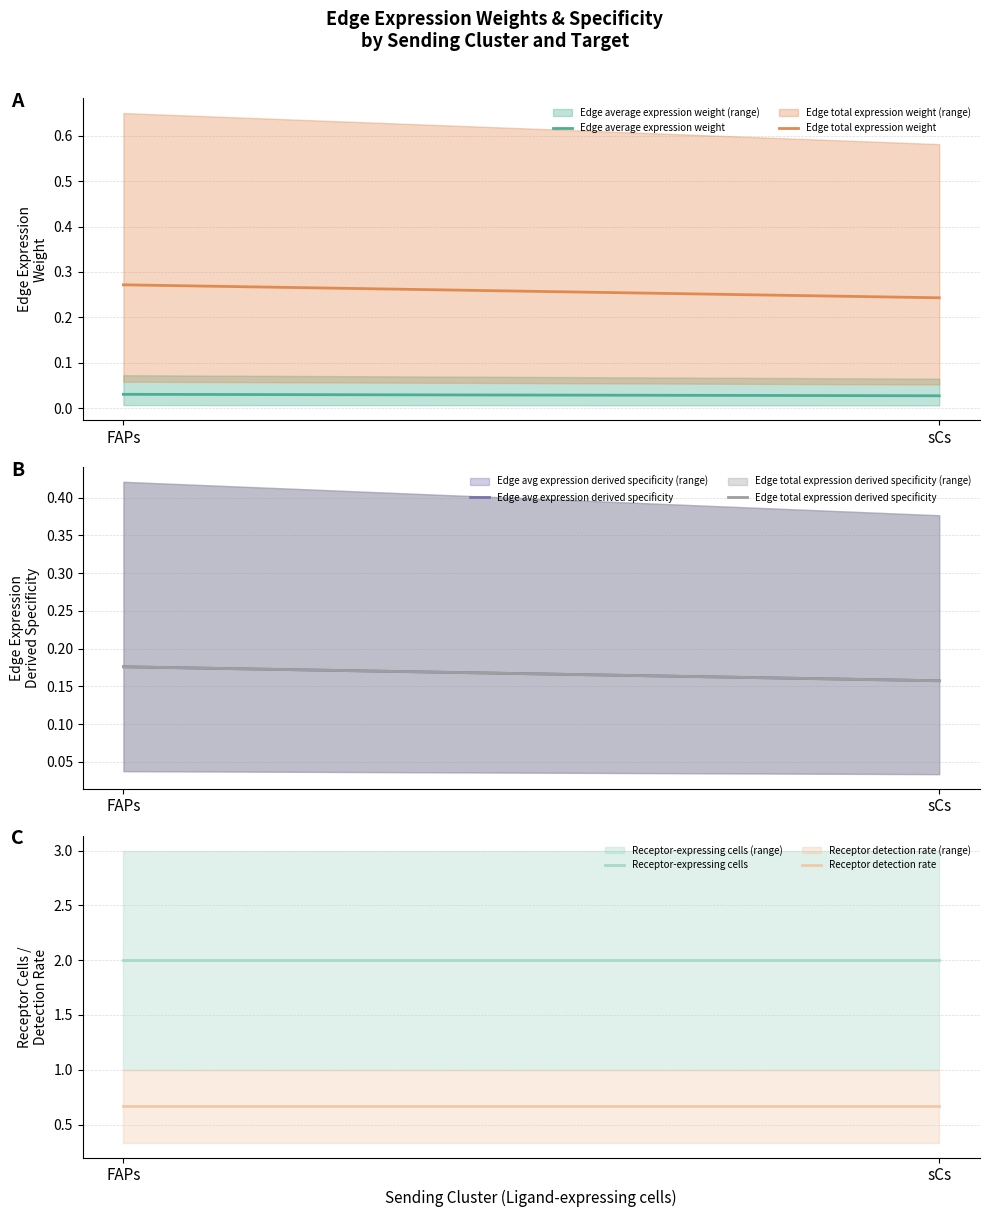

What is the highest value of the Receptor-expressing cells series?

2.0